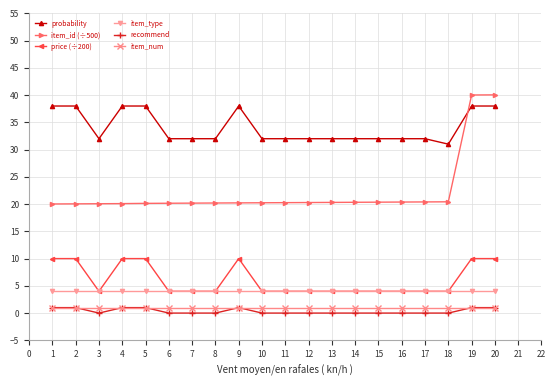

Does the chart have visible grid lines?

Yes